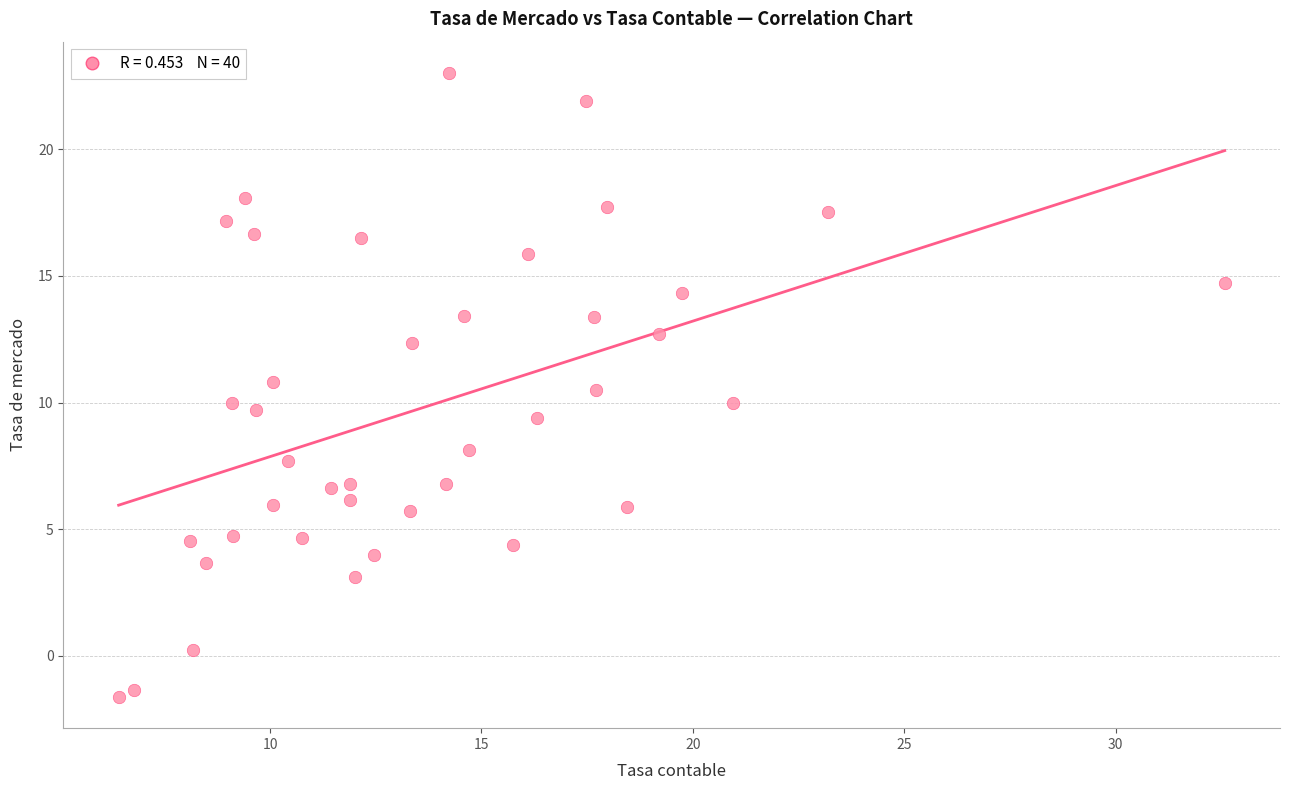

What is the range of X values (max minus min)?

26.2